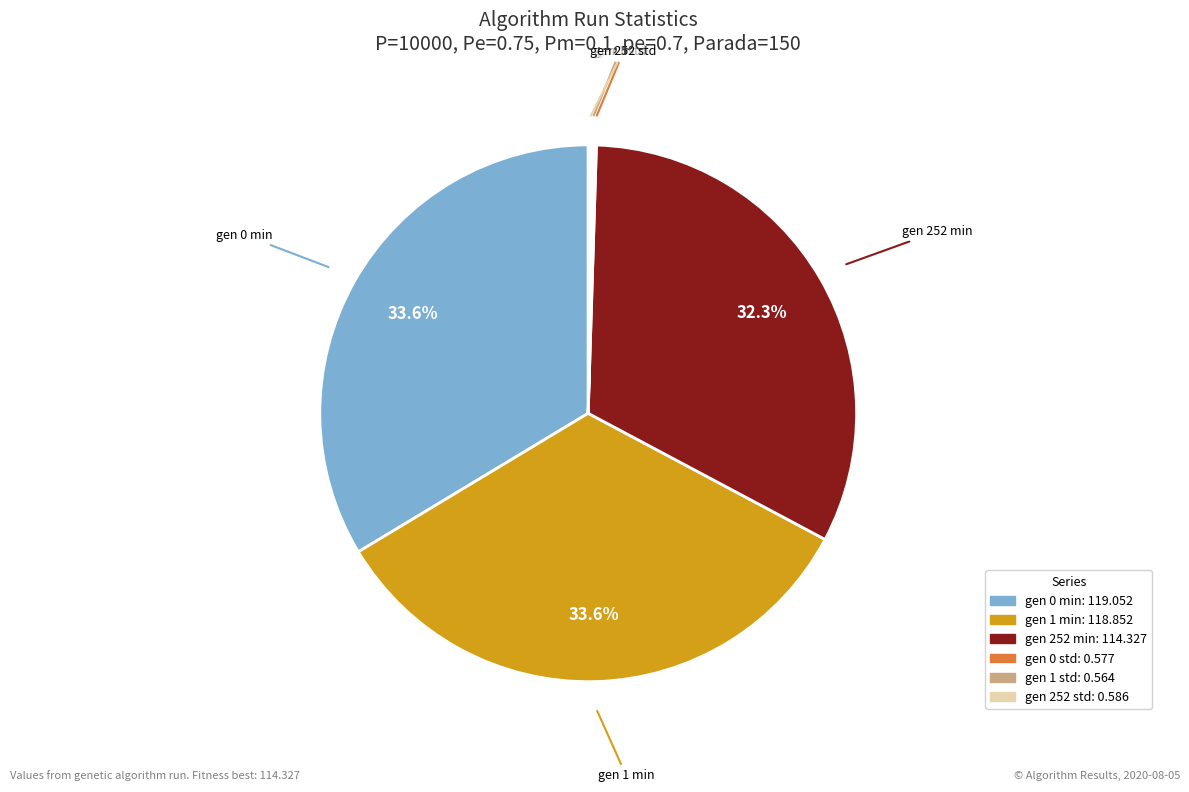

Does any single category account for the majority?

No